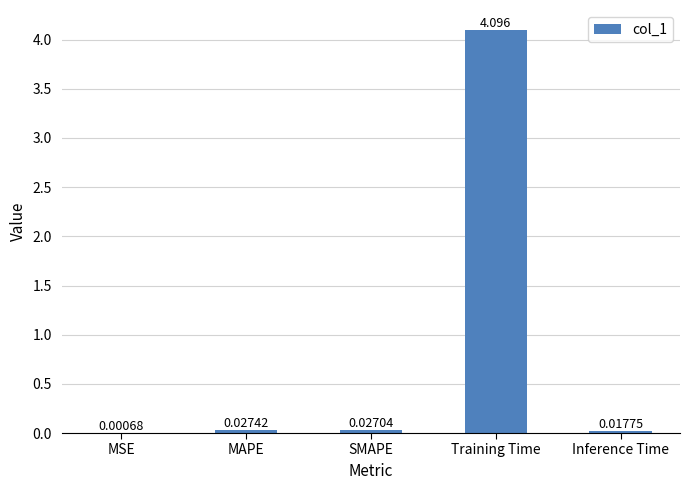

Between Training Time and SMAPE, which is larger?

Training Time